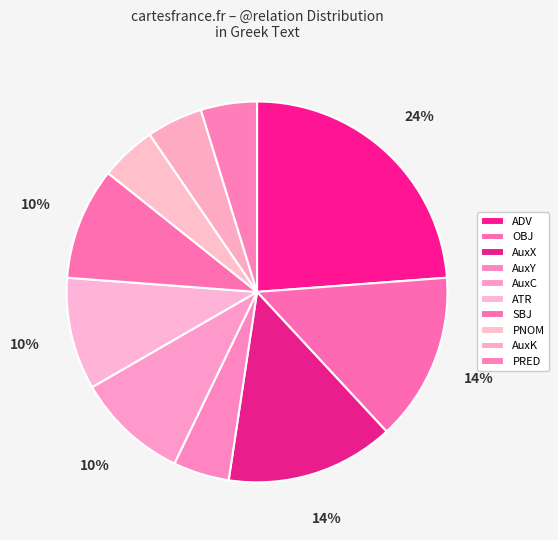

Is there any slice that represents more than half of the pie?

No